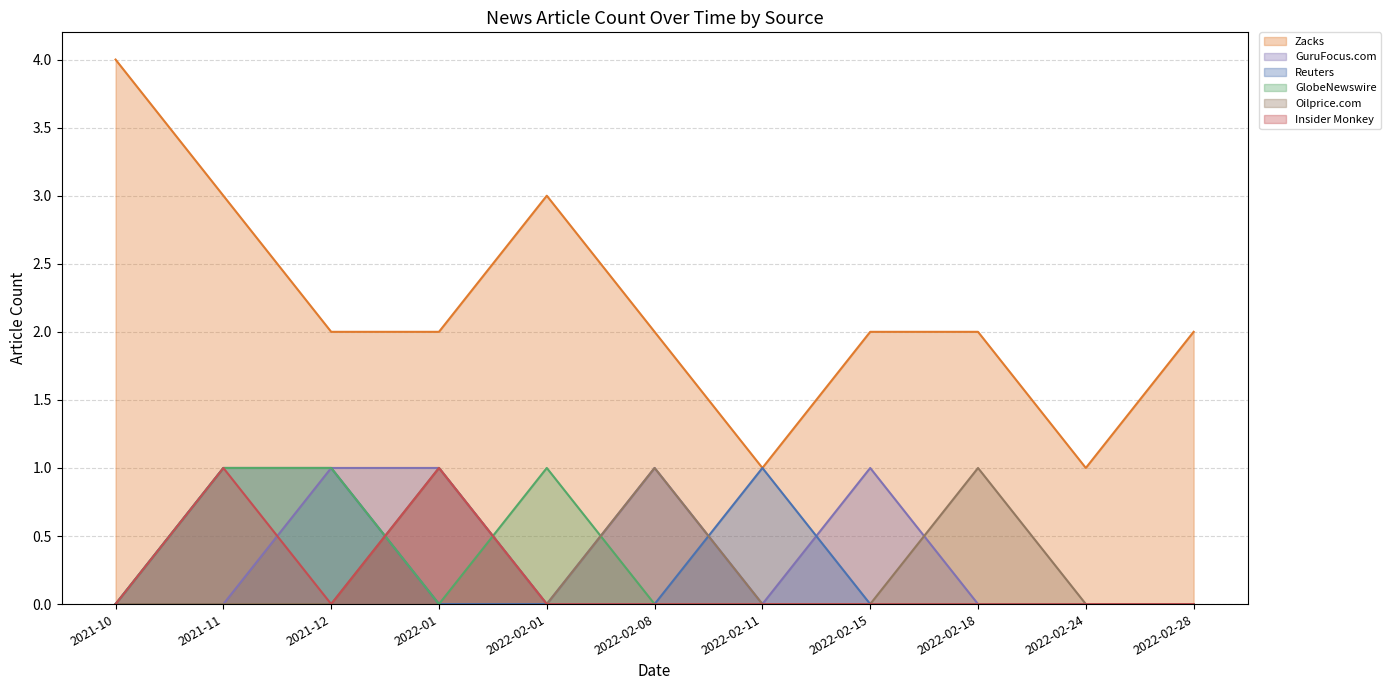

Which series has the largest total across all categories?

Zacks